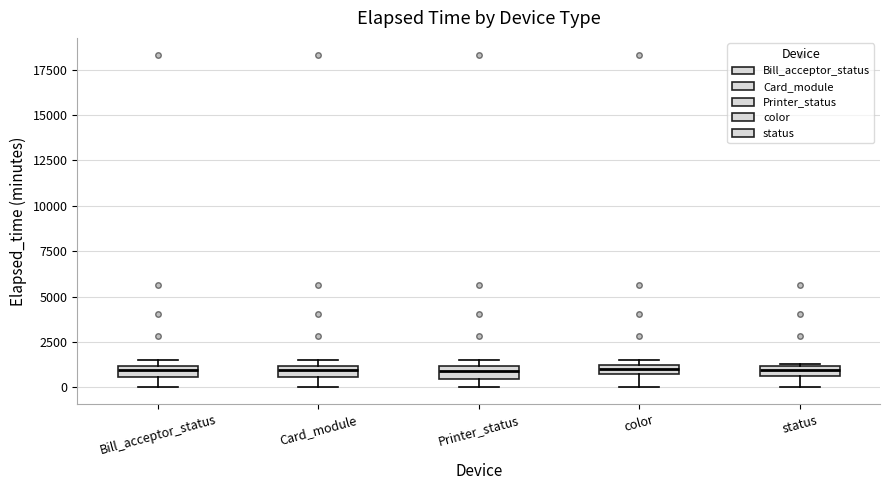

Where does the lower whisker of the box for status end on the y-axis? The values are not printed on the chart, so give them approximately, as read against the axis.

0